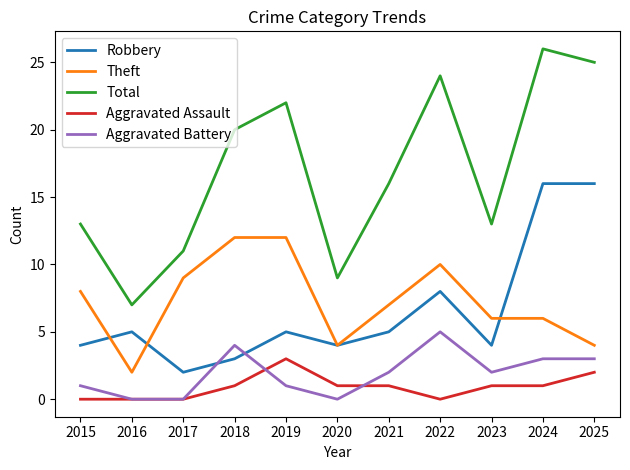

Which series has the largest total across all categories?

Total